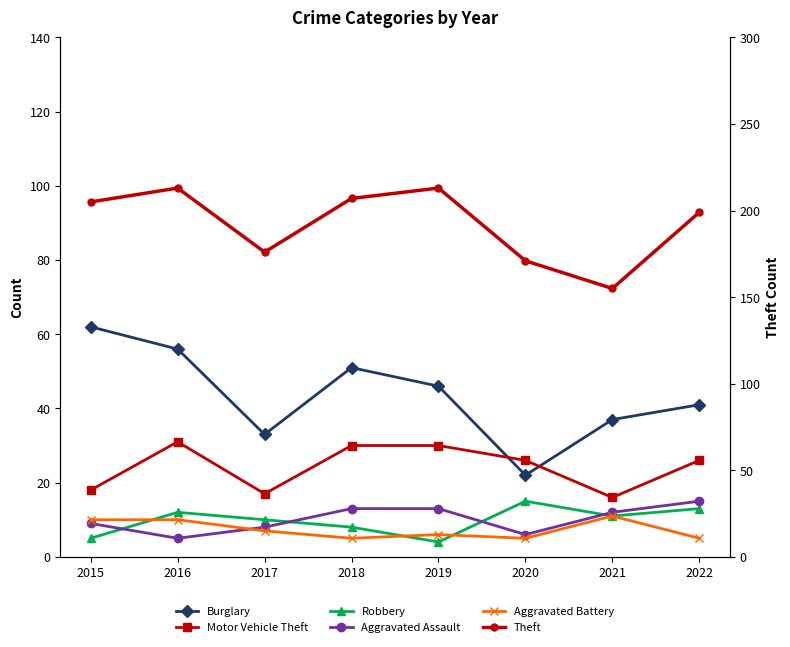

True or false: Robbery has more than 0 interior local peaks.

True